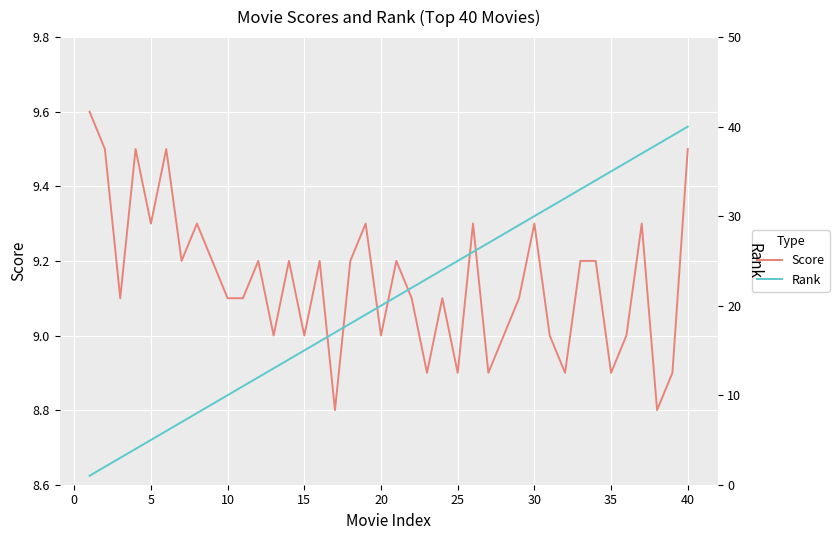

Rank the series by their maximum value, from highest to lowest.

Rank, Score